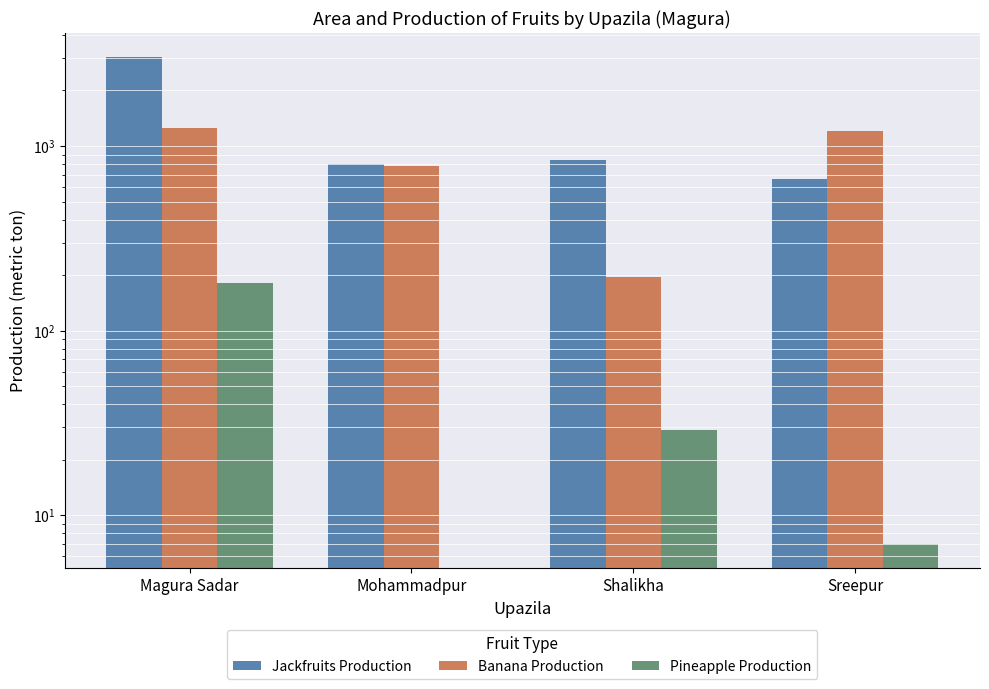

At which label does Jackfruits Production reach its peak?

Magura Sadar